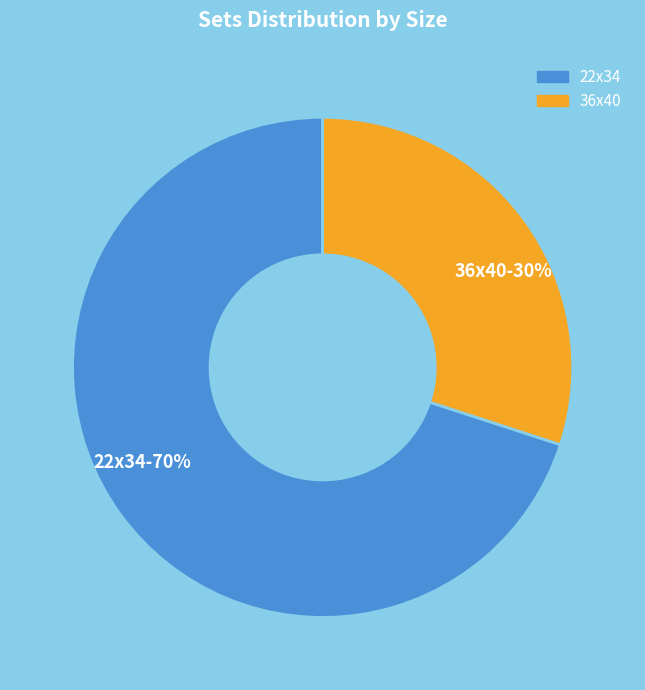

True or false: 36x40 accounts for 36% of the total.

False